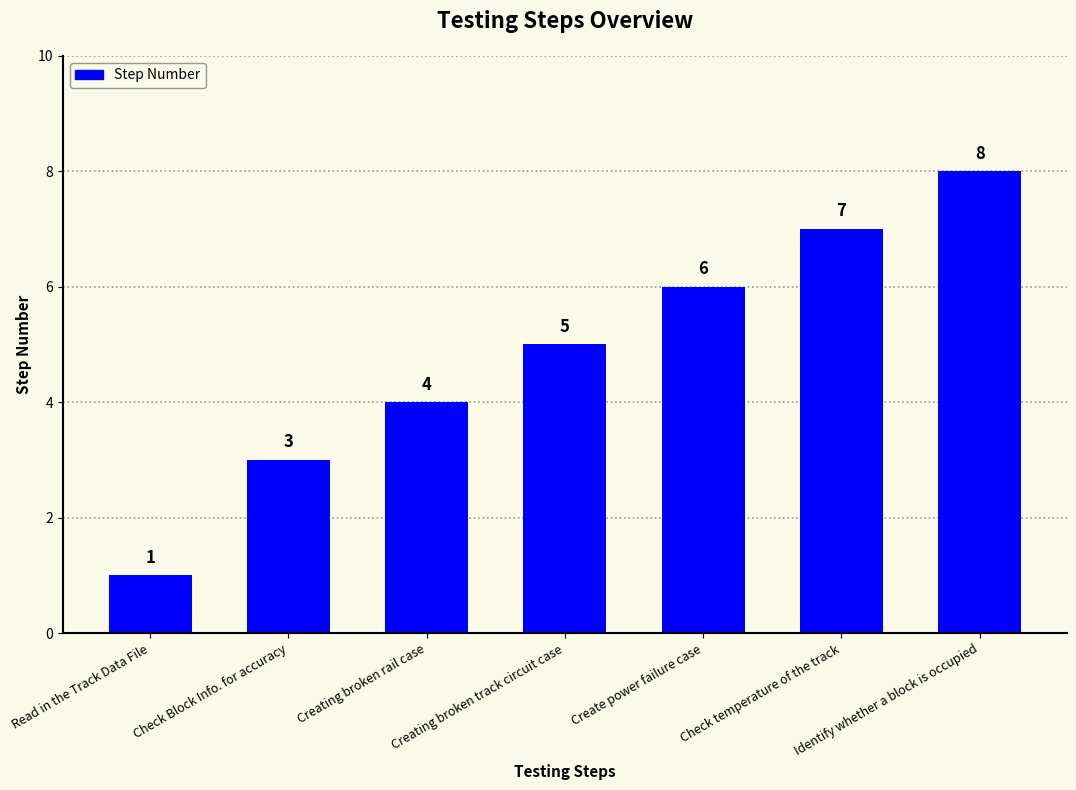

What is the sum of the values at Create power failure case and Creating broken rail case?

10